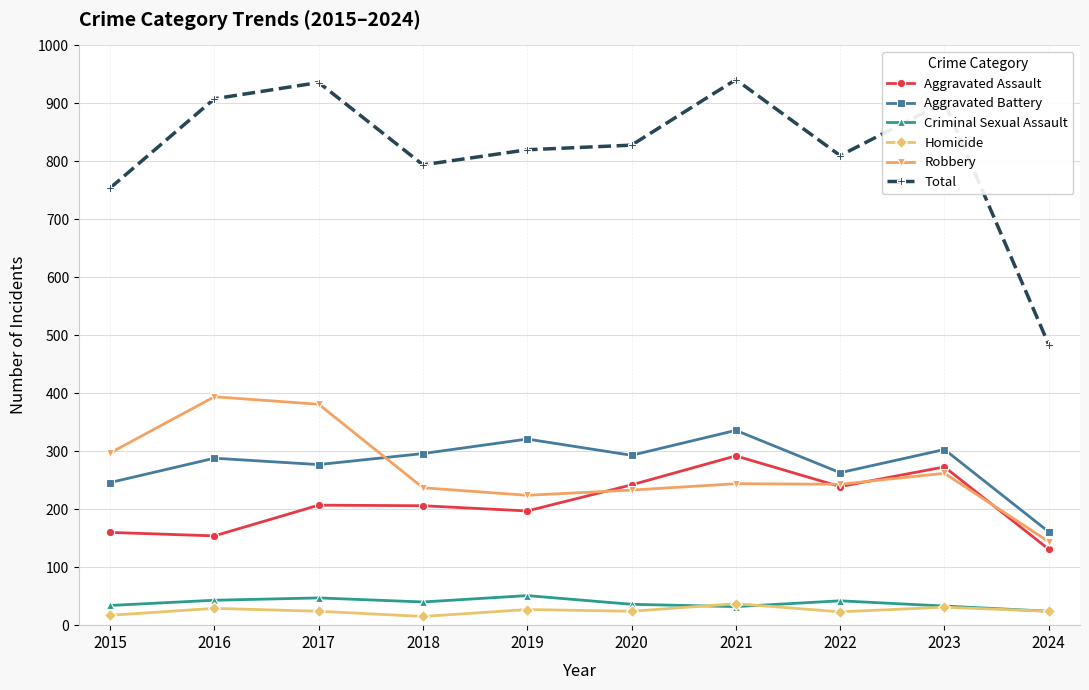

What is the approximate value of Criminal Sexual Assault at 2017, to the nearest 5?

45